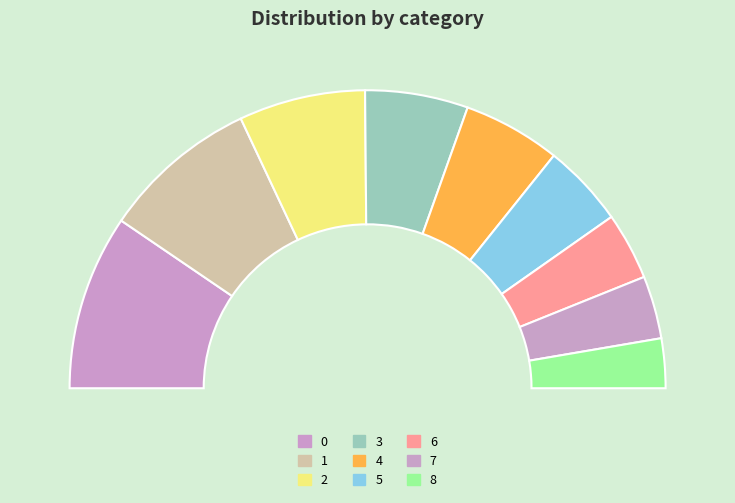

The 4 slice represents 11% of the pie. True or false?

True